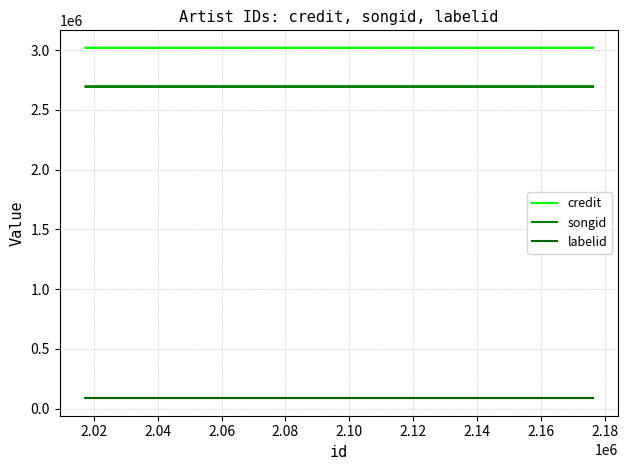

What is the minimum value for songid?

2695040